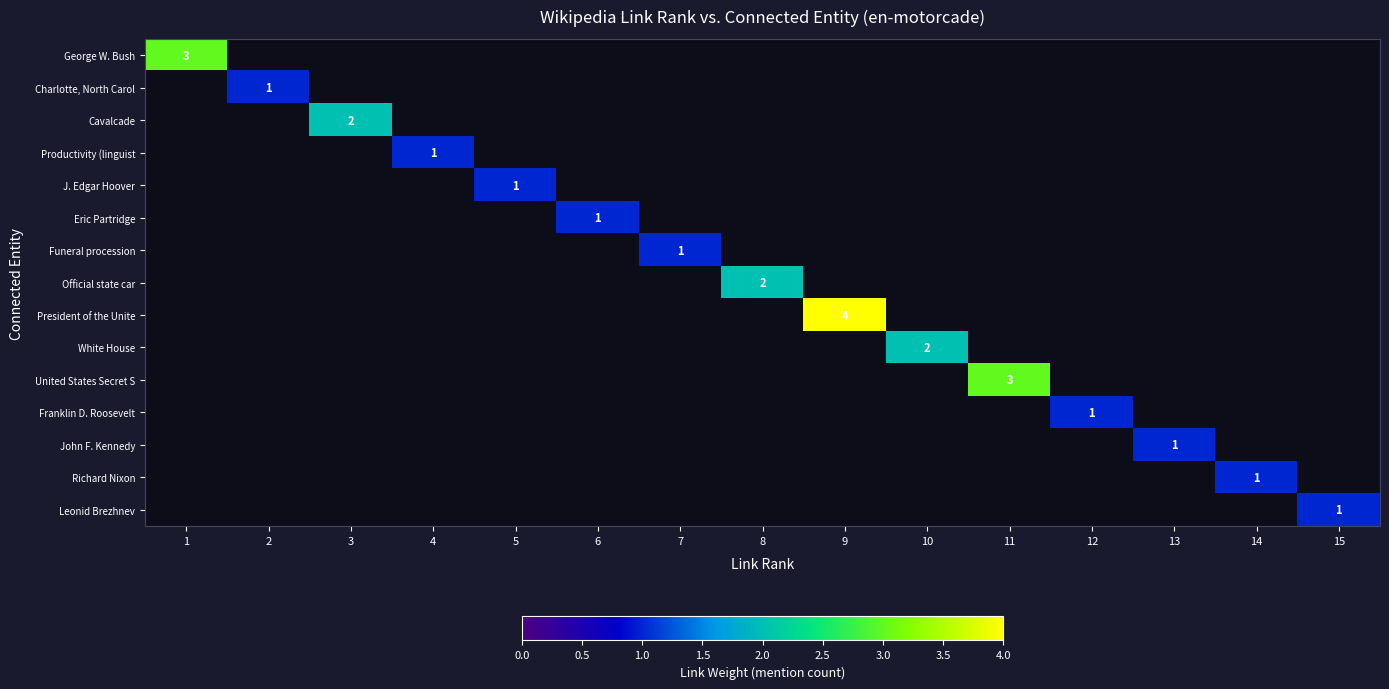

At which category does the chart reach its minimum across all series?

2